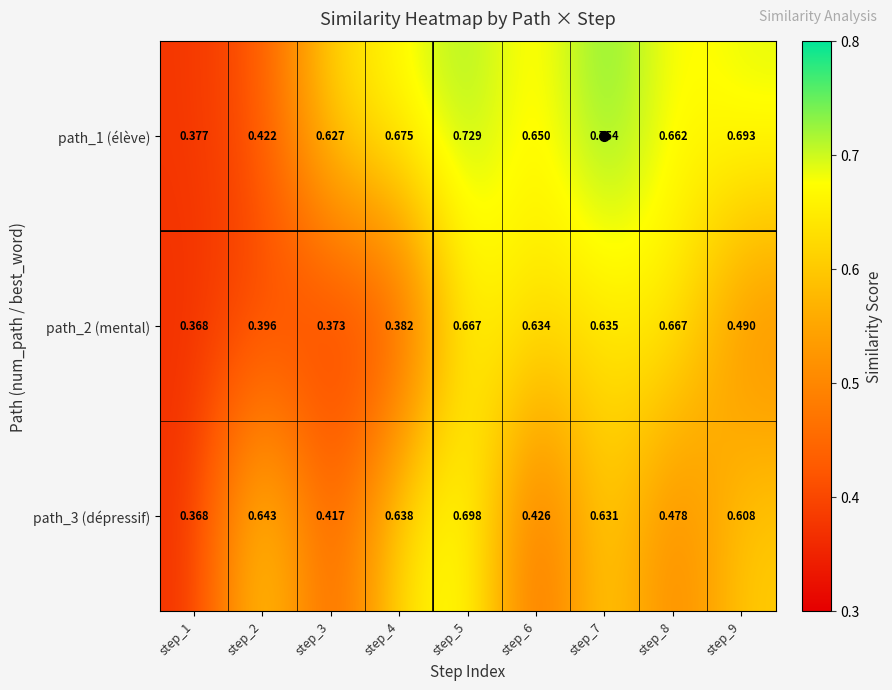

Is the value of path_3 (dépressif) at step_4 greater than the value of path_1 (élève) at step_4?

No